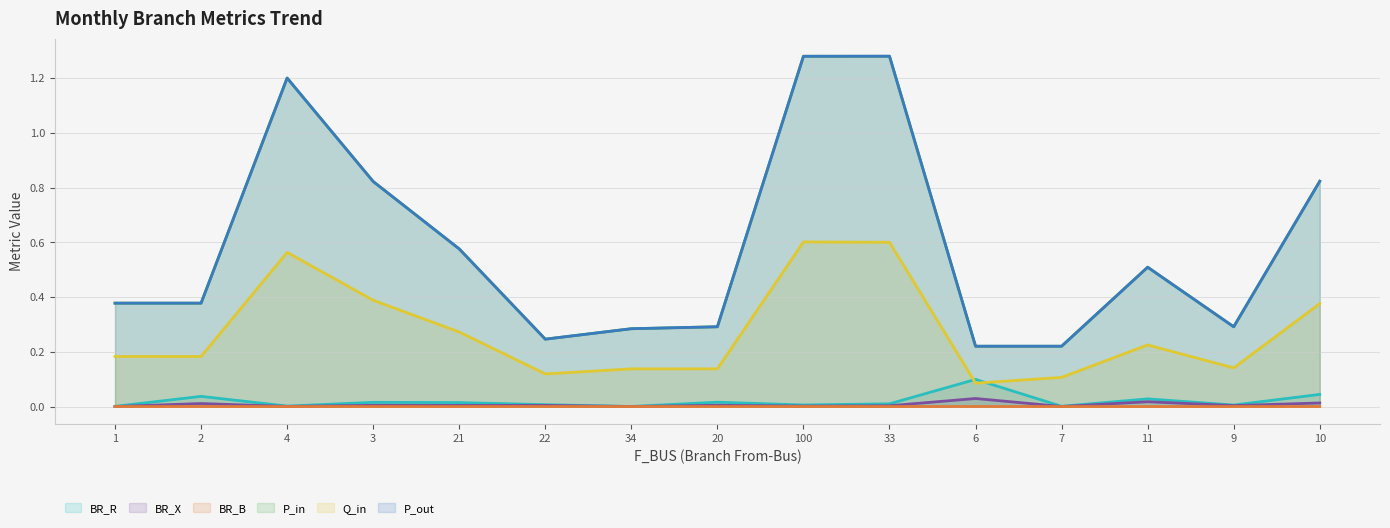

True or false: BR_X and P_in intersect in this chart.

False